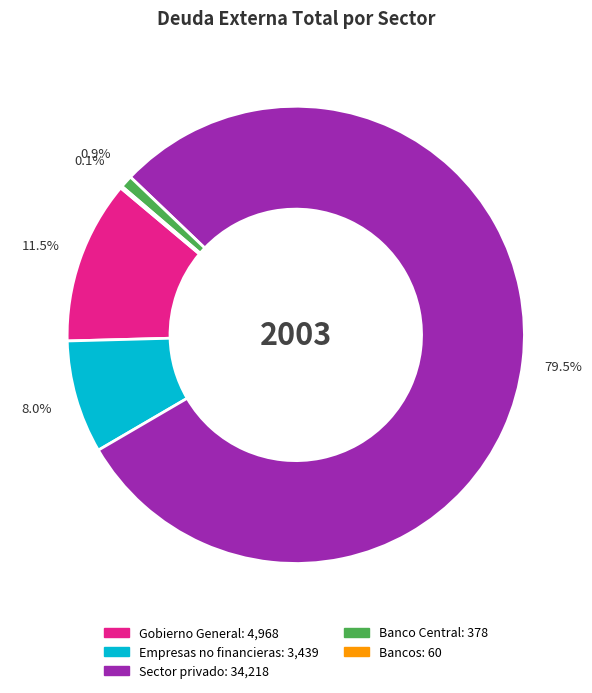

Is there a majority slice in this chart?

Yes